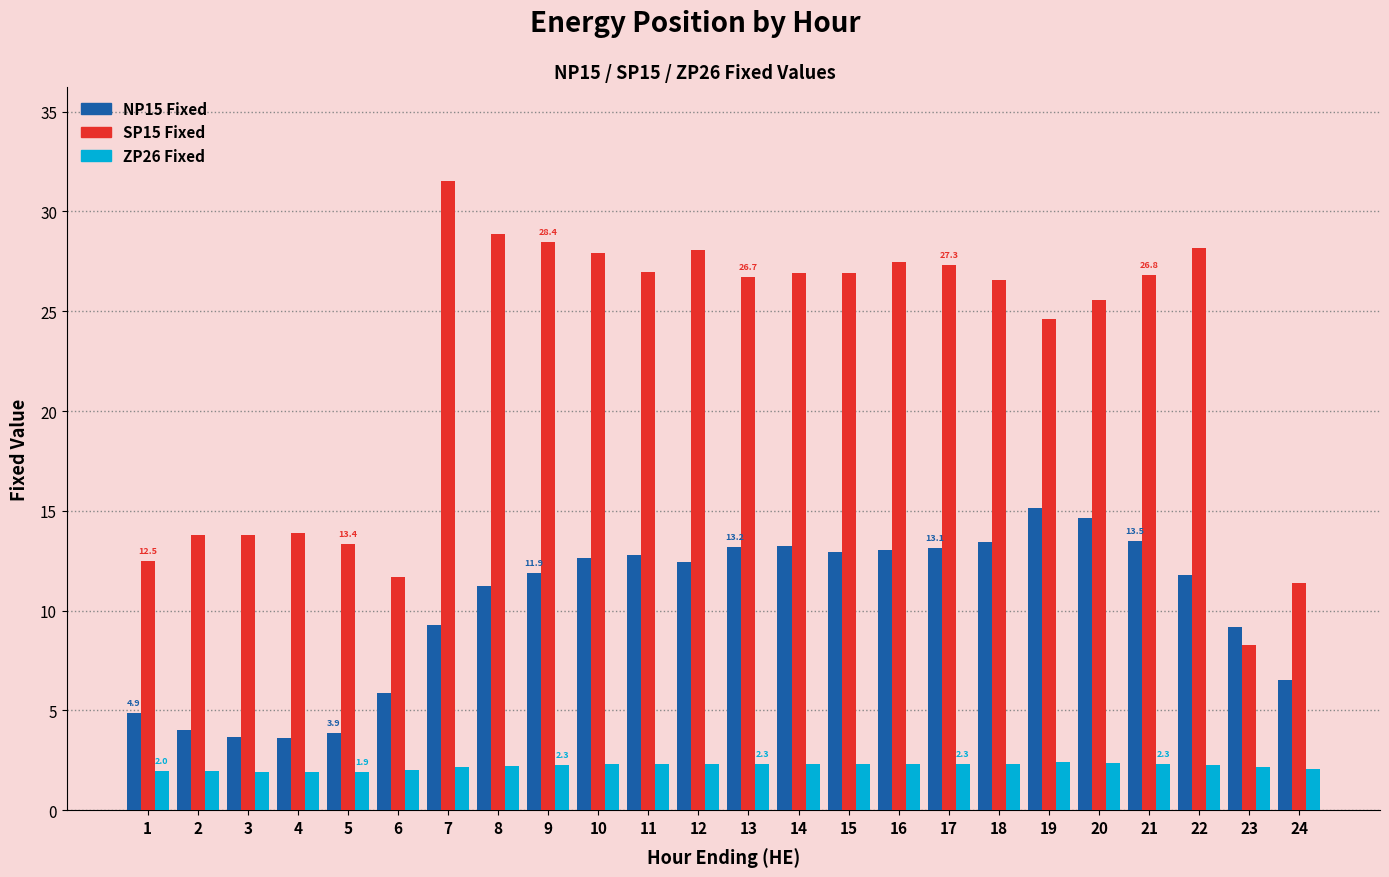

List the series in order of their overall mean, highest first.

SP15 Fixed, NP15 Fixed, ZP26 Fixed